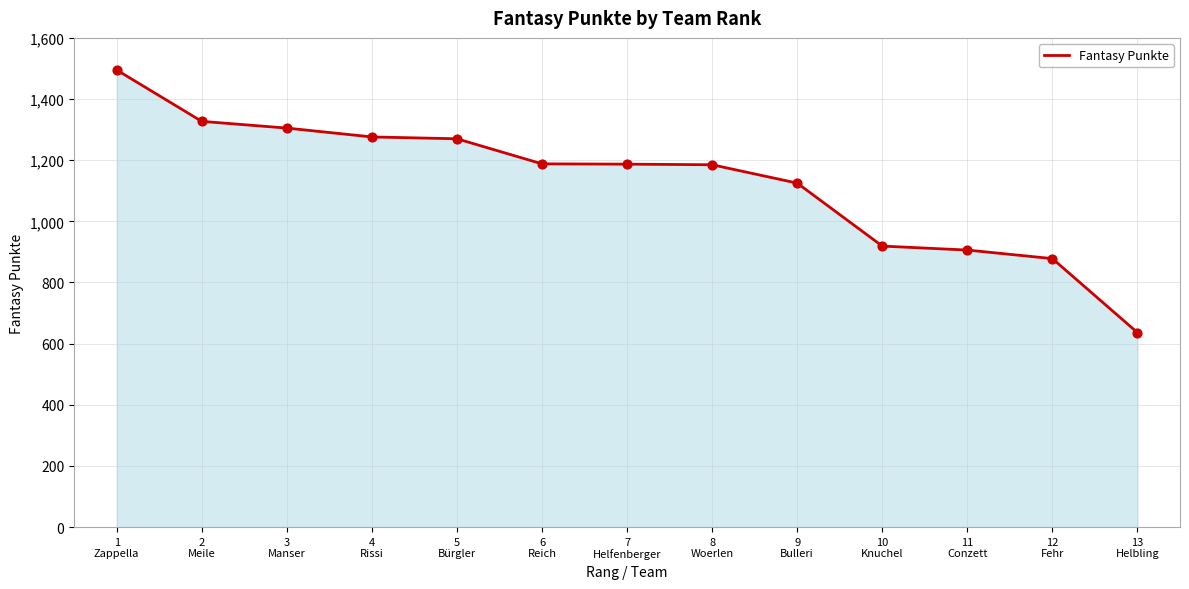

Which has a higher value, 1
Zappella or 3
Manser?

1
Zappella